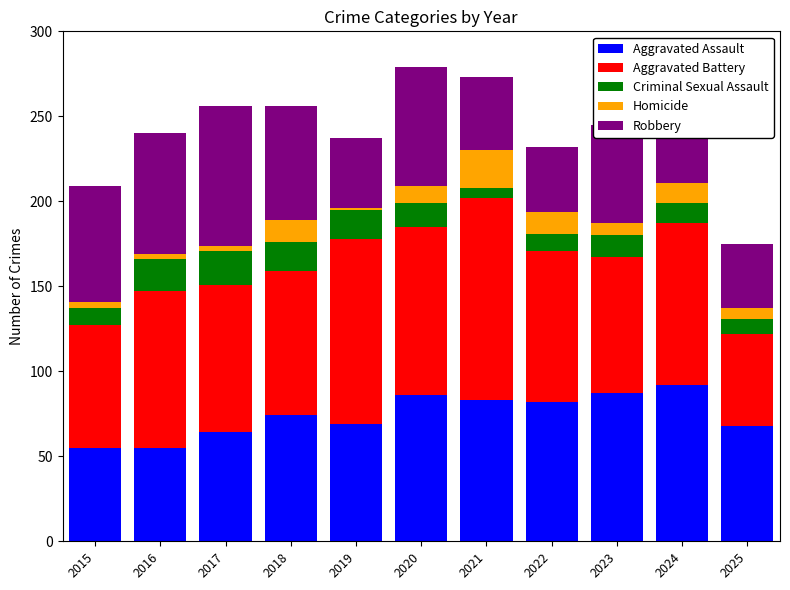

What is the difference between the maximum and second lowest values in the Aggravated Assault series?

37